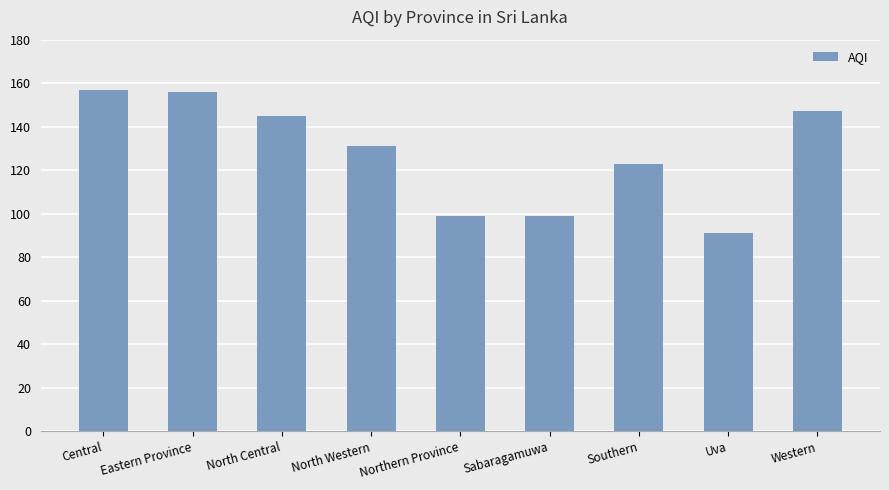

Reading right to left, what are all the values shown in this chart?

Western=147	Uva=91	Southern=123	Sabaragamuwa=99	Northern Province=99	North Western=131	North Central=145	Eastern Province=156	Central=157